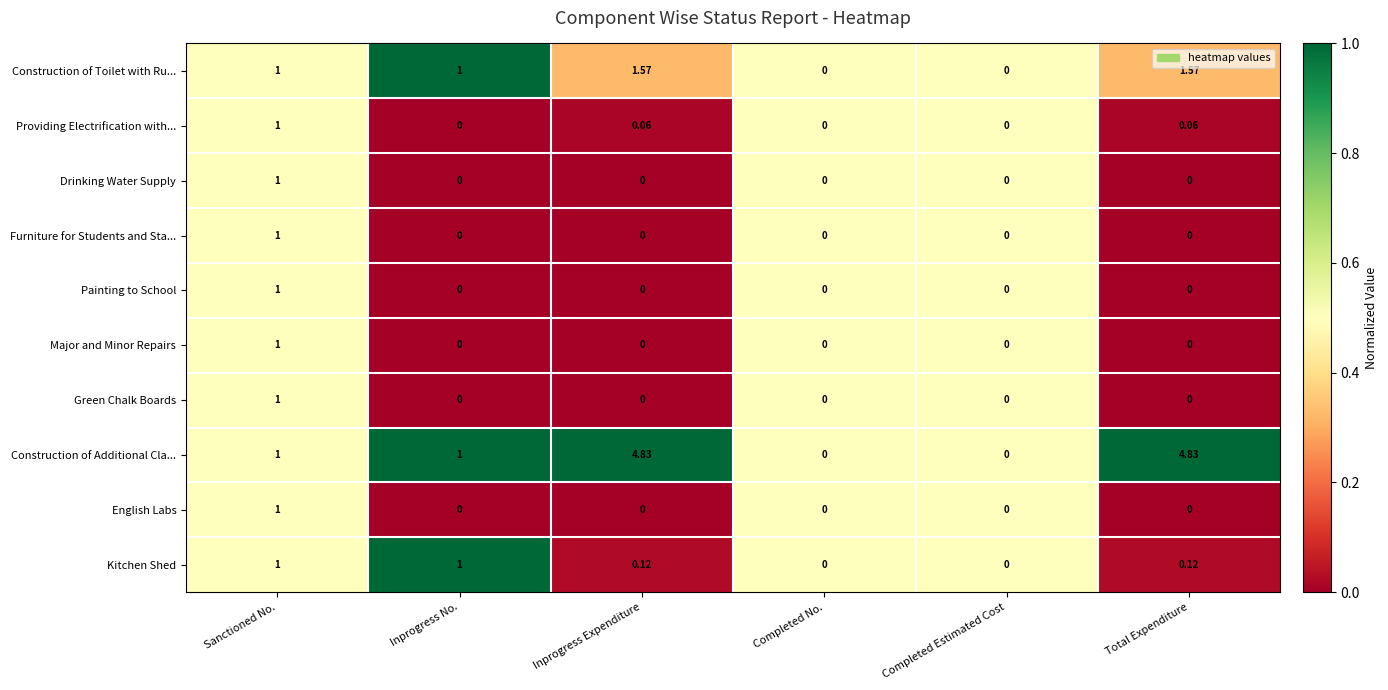

Between Inprogress No. and Total Expenditure, which series saw the biggest shift?

Construction of Additional Cla...